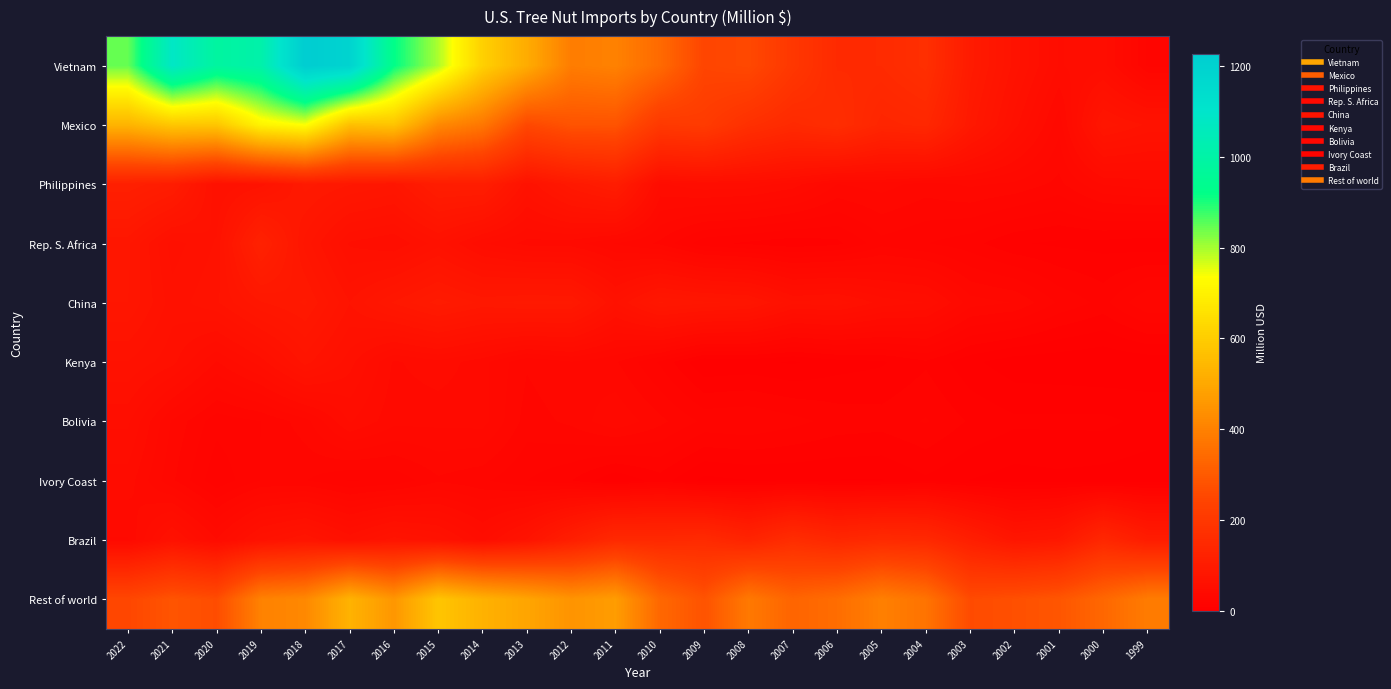

Between 2006 and 2015, which is larger?

2015